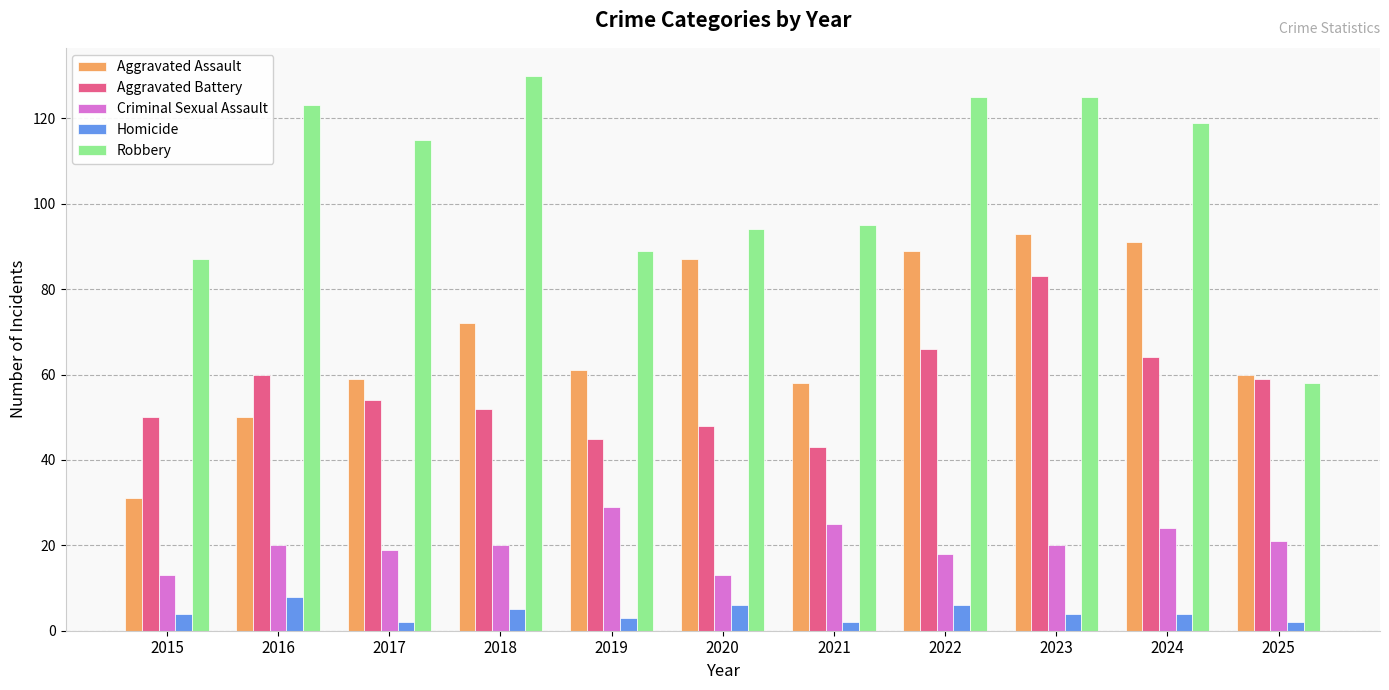

Does the chart contain stacked bars?

No